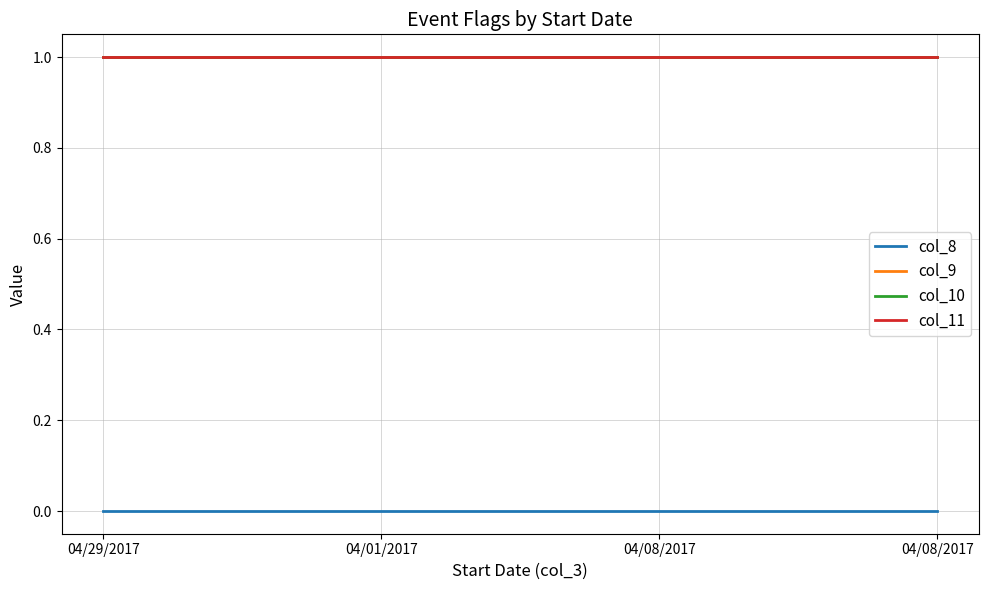

True or false: col_9 and col_10 intersect in this chart.

False